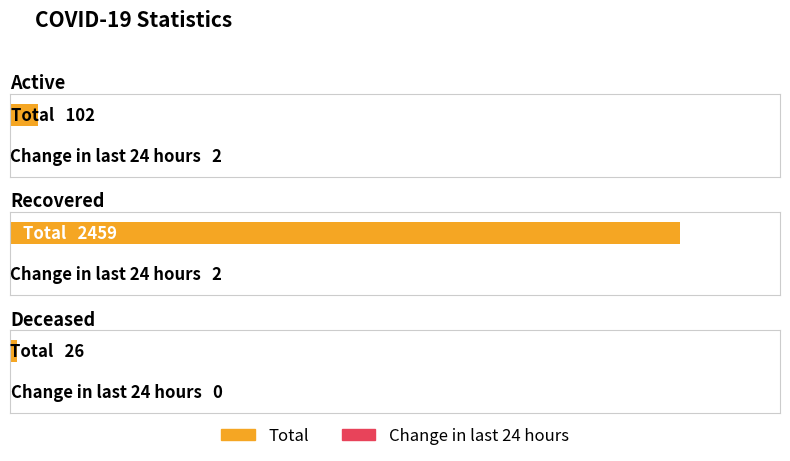

How many series are shown in this chart?

2